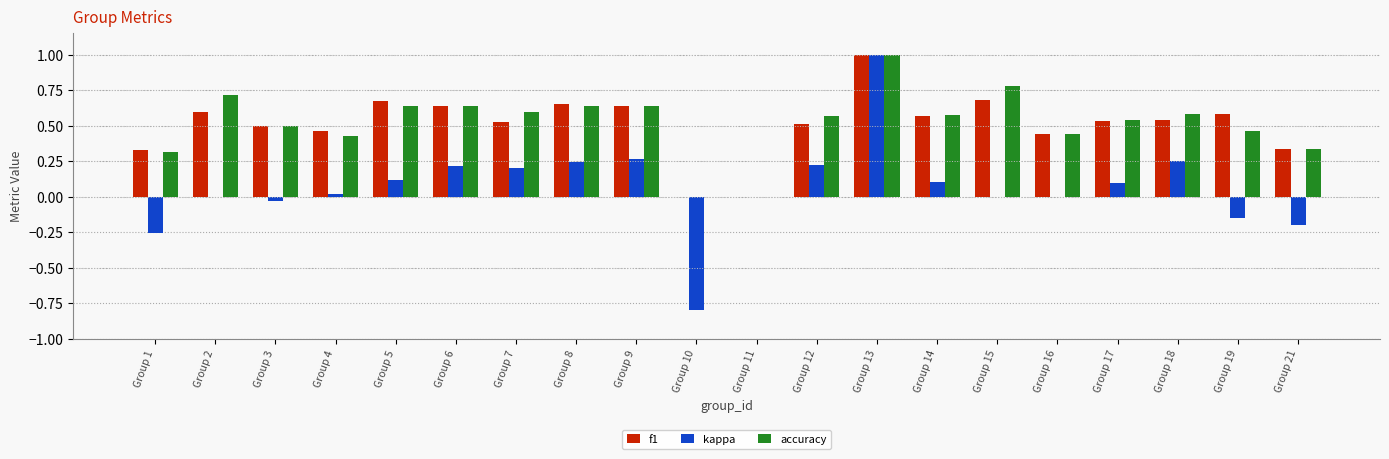

What is the greatest value displayed?

1.0